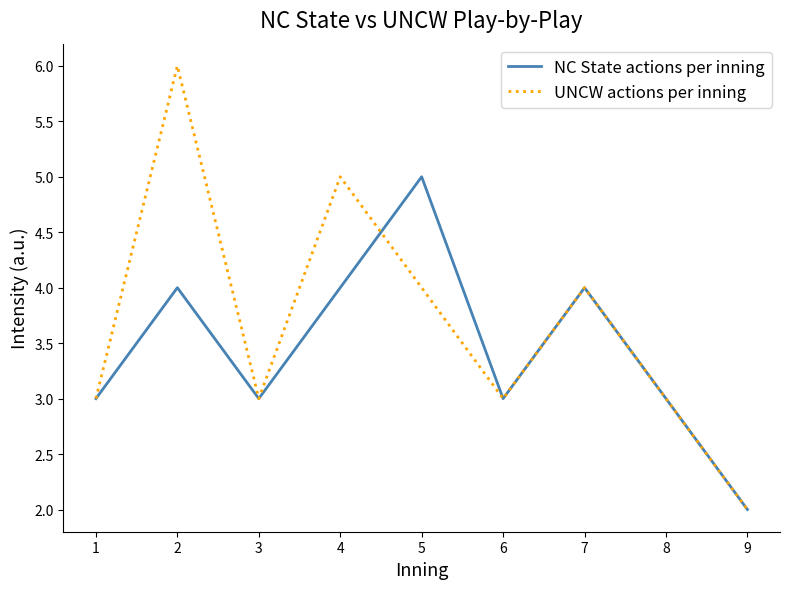

What is the minimum value for NC State actions per inning?

2